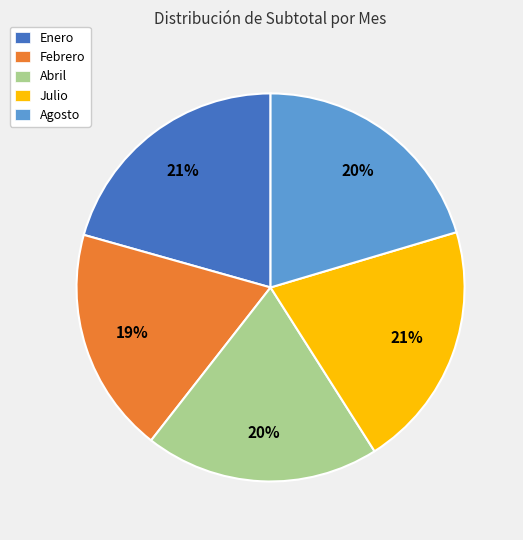

Does any single category account for the majority?

No